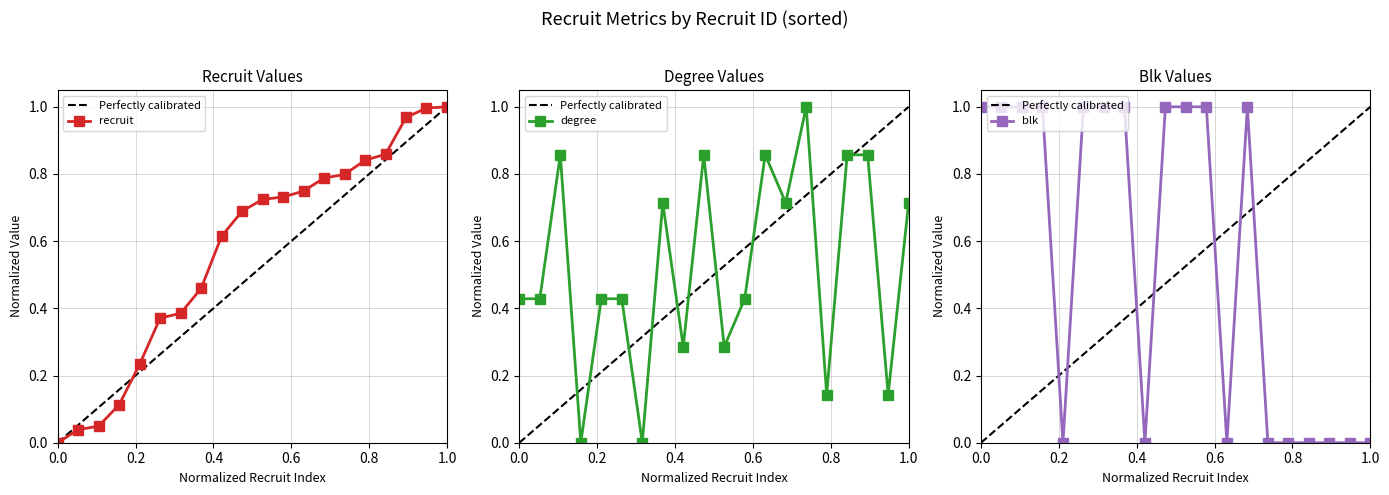

How many times do recruit and blk cross each other?

7